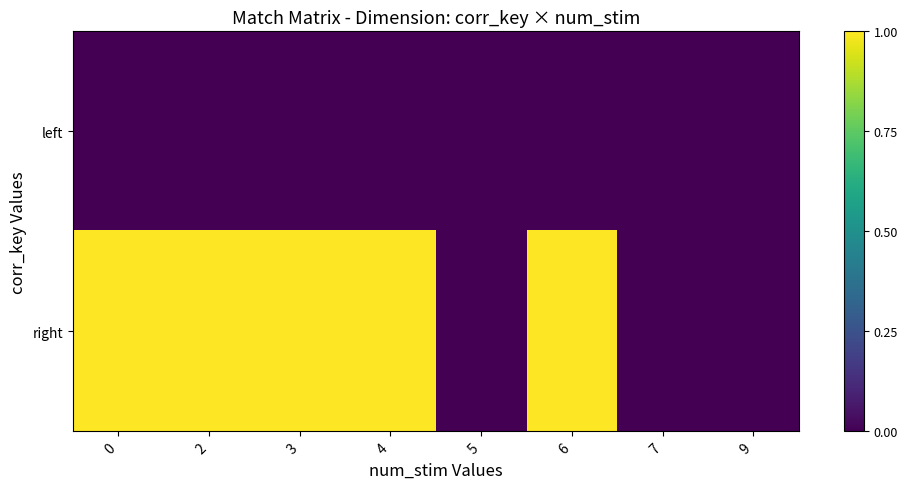

What is the total value across all series at 3?

1